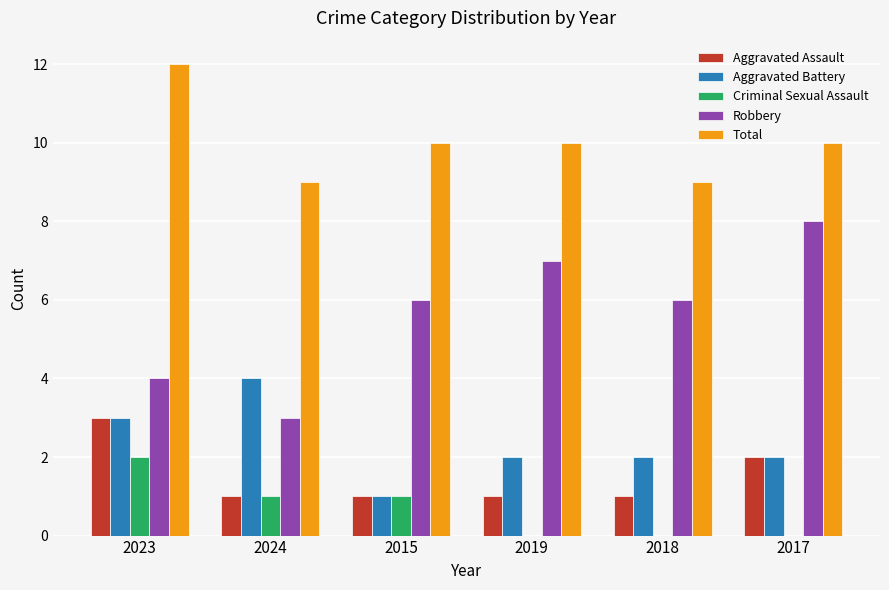

What is the maximum value for Robbery?

8